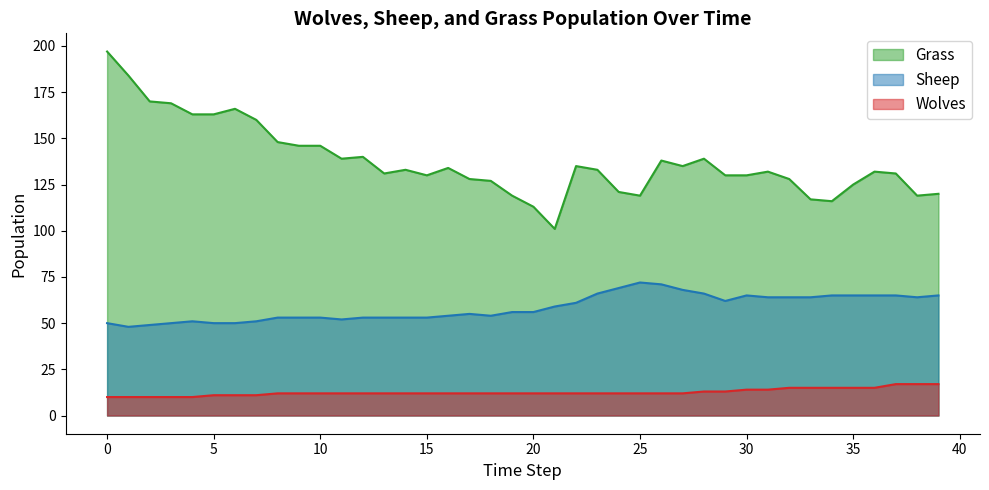

Count the number of categories in the chart.

40